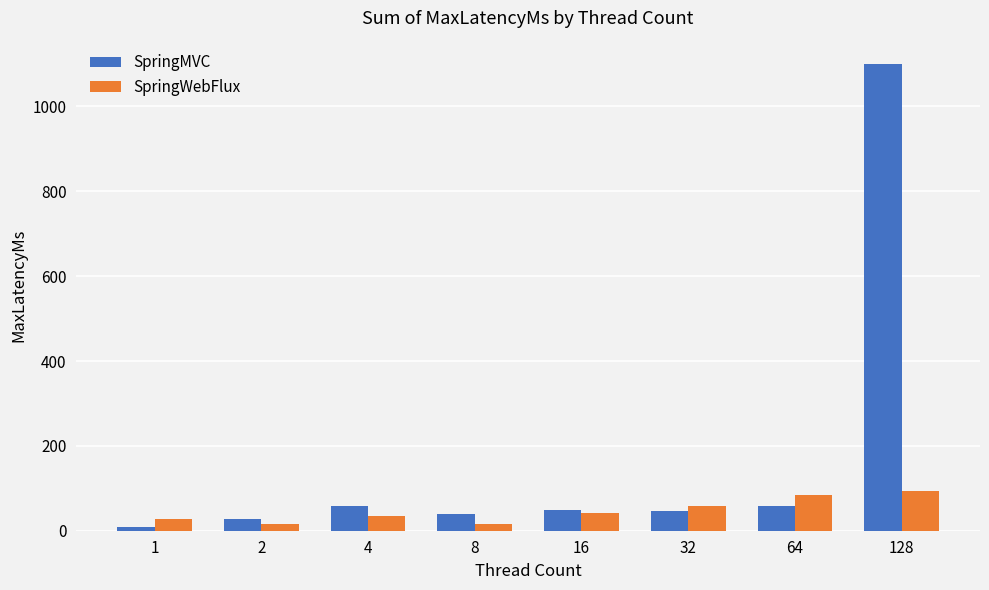

What is the difference between the second highest and second lowest values in the SpringWebFlux series?

69.5